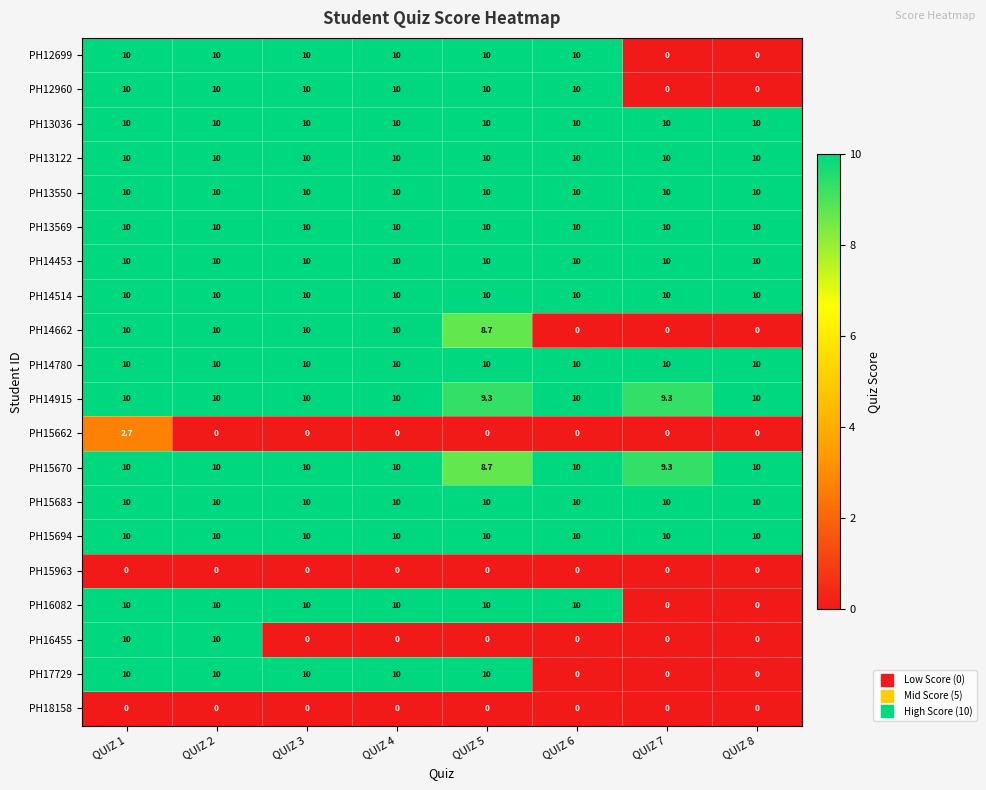

What is the approximate value of PH14780 at QUIZ 6?

10.0